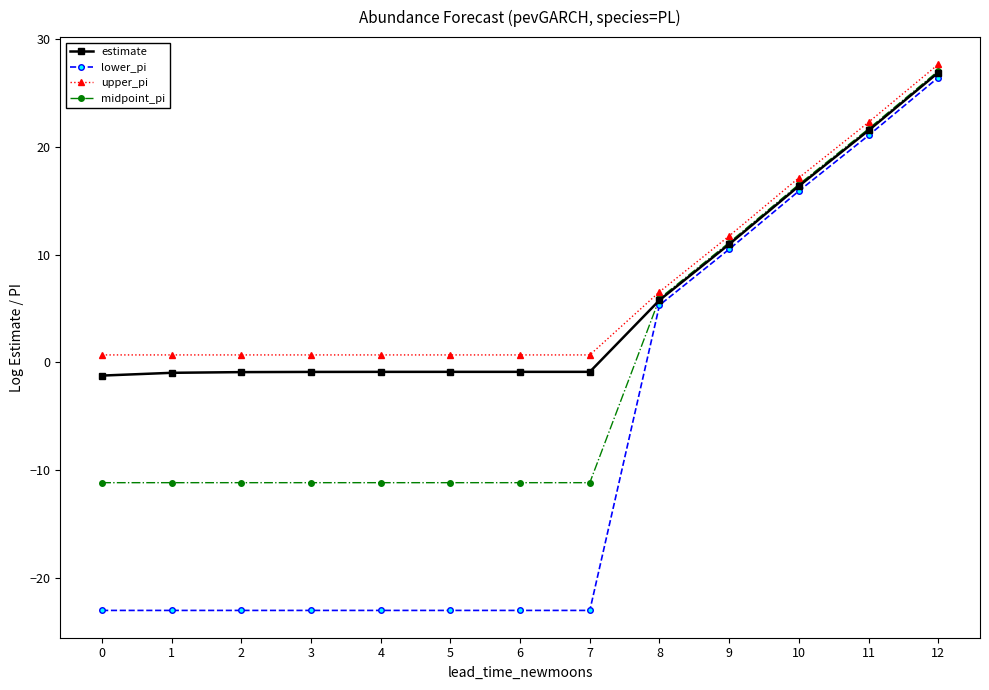

Count the number of categories in the chart.

13